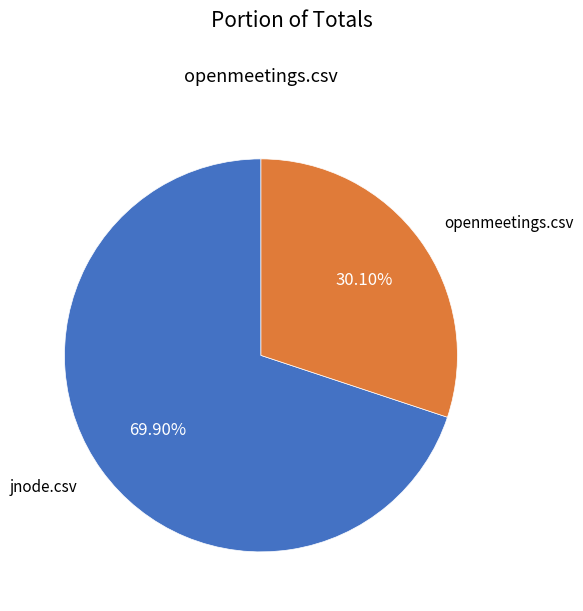

What percentage is NOT represented by openmeetings.csv?

69.9%